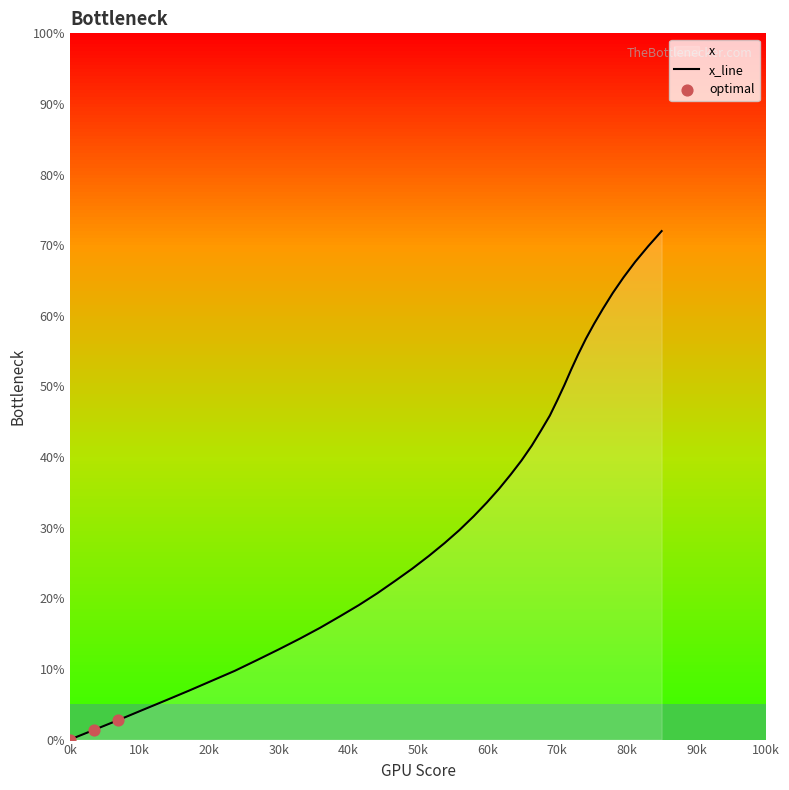

What is the change in value from 317.3 to 397.2?

+28.2